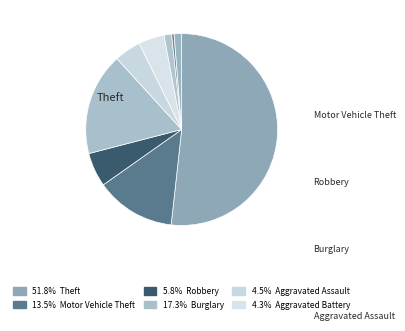

Which category has the smallest portion of the pie?

Homicide